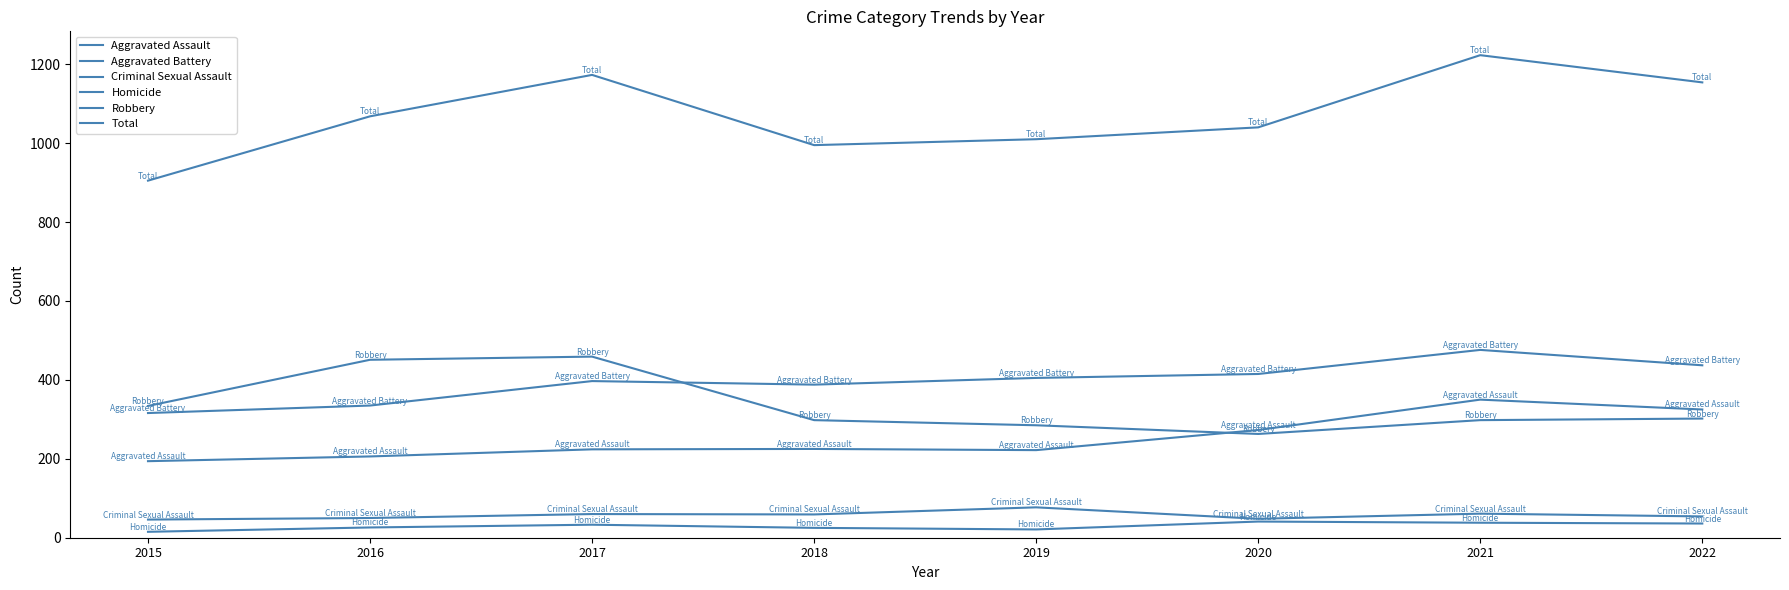

Count the number of categories in the chart.

8